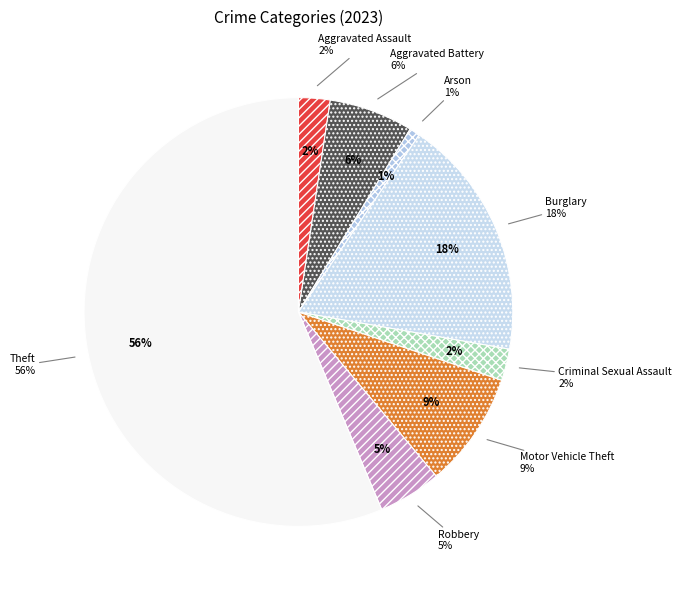

Which slice represents more than half of the pie?

Theft